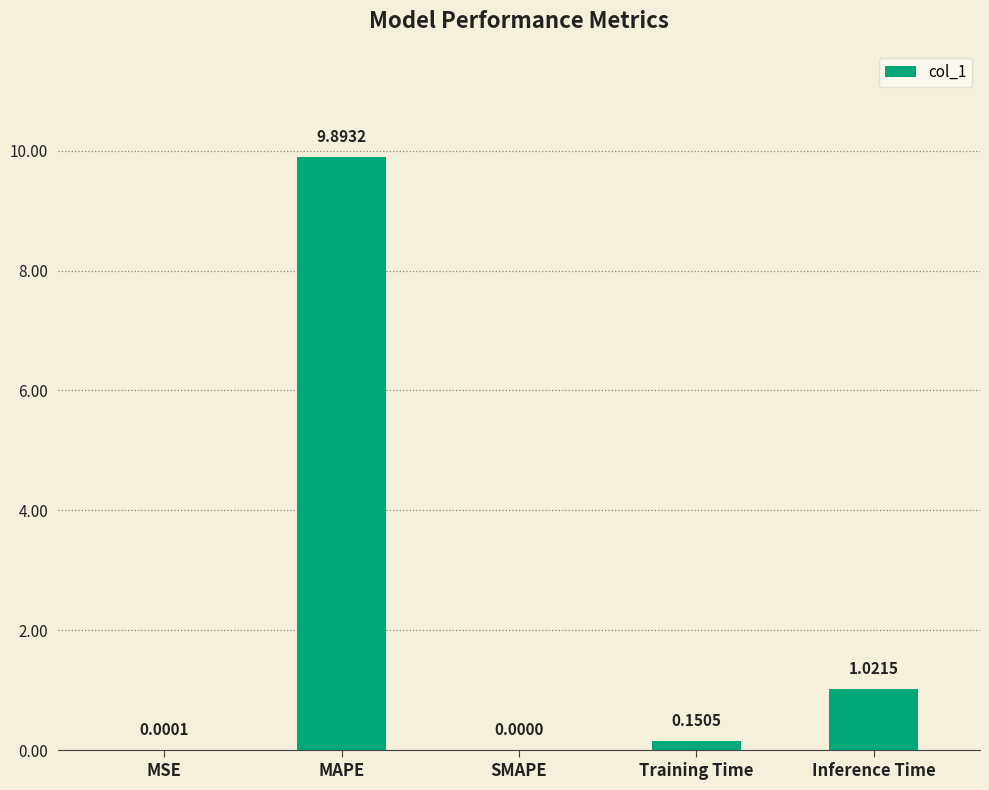

Where is the data nearest to the value 4?

Inference Time